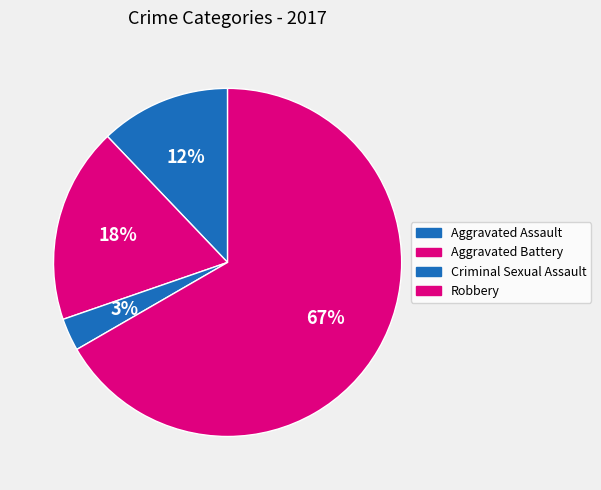

How many slices are in this pie chart?

4